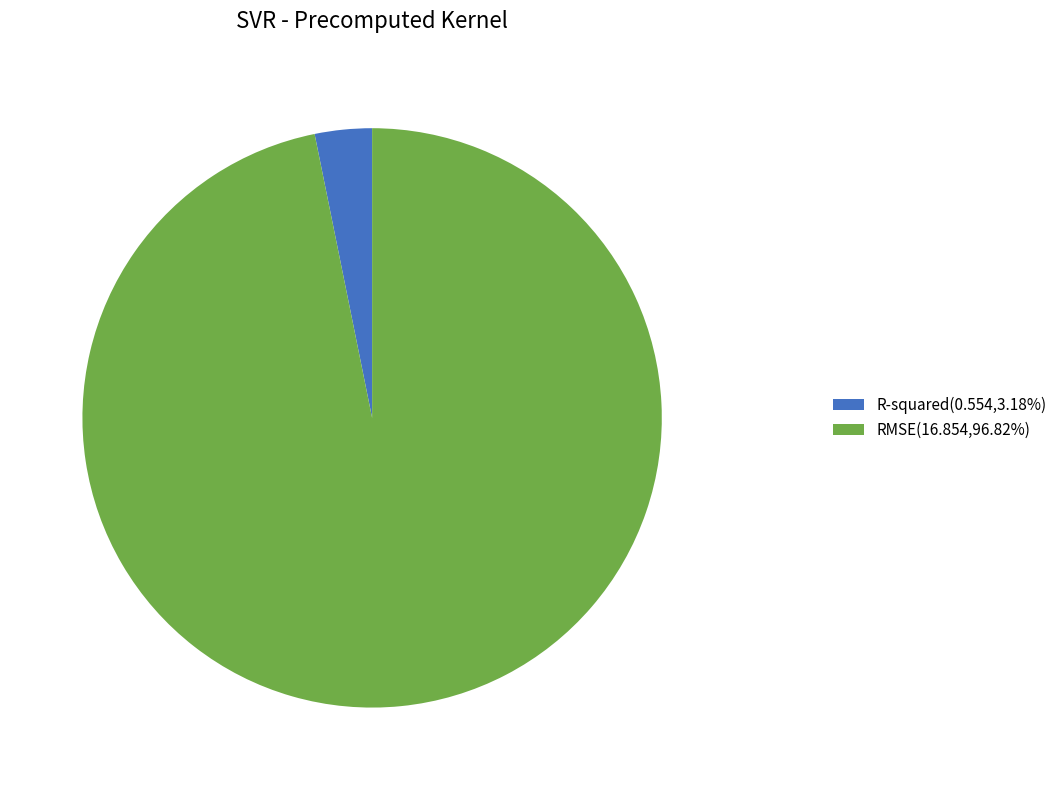

Does RMSE(16.854,96.82%) represent more than half of the total?

Yes